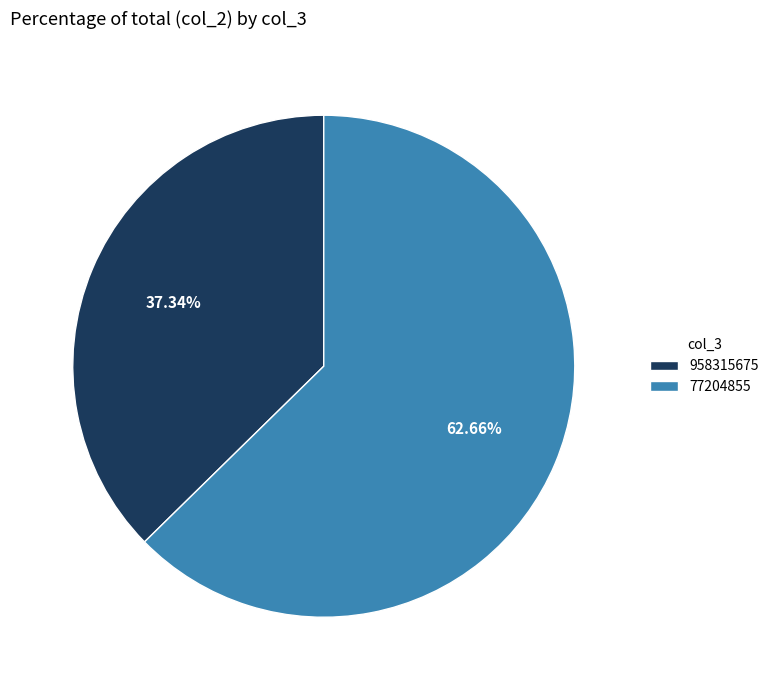

How many slices are in this pie chart?

2